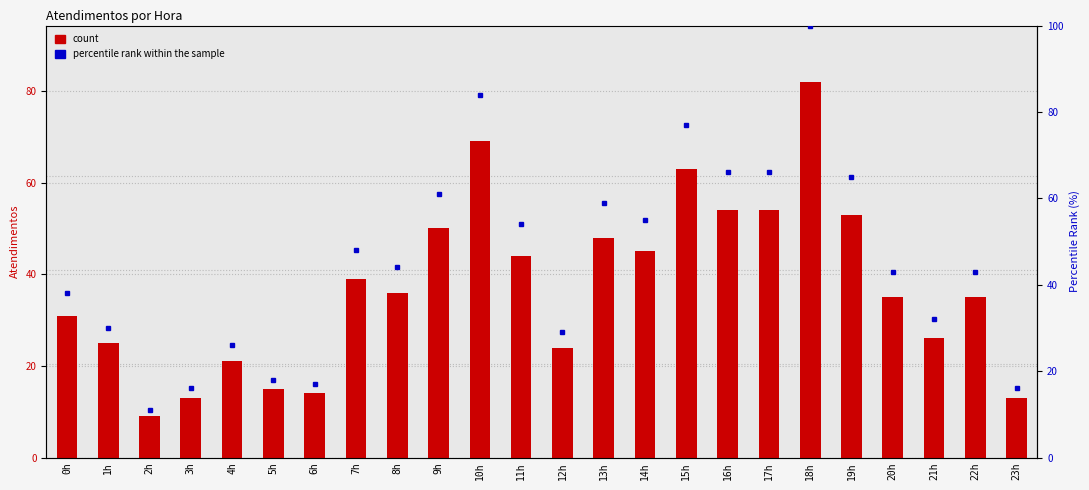

The value of percentile rank within the sample at 11h is 54. True or false?

True